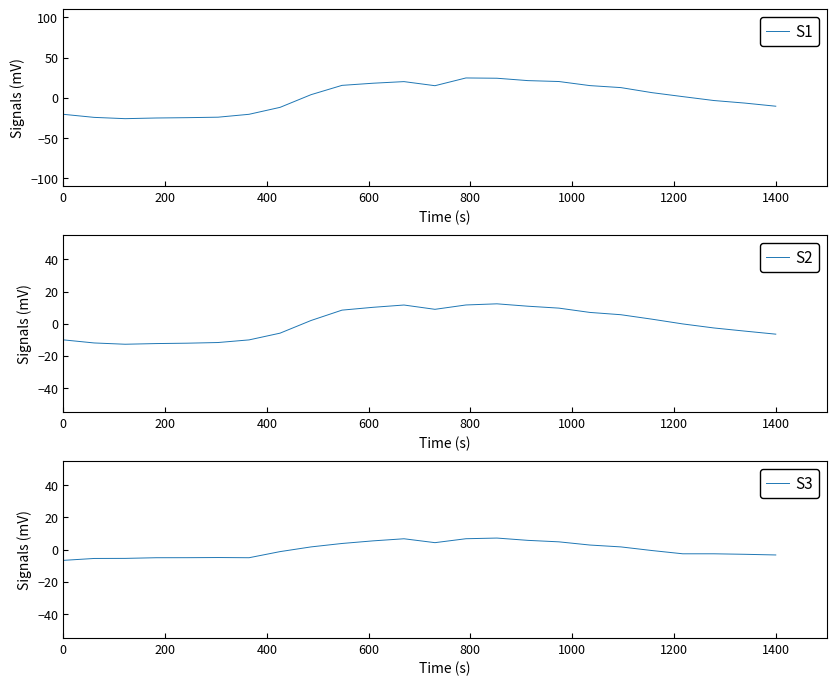

Reading right to left, list all the values displayed in this chart.

S1: -10.5	-6.6	-3.4	1.4	6.4	12.6	15.1	20.2	21.3	24.3	24.6	15.0	20.1	18.1	15.4	3.8	-12.0	-20.6	-24.2	-24.8	-25.2	-26.0	-24.4	-20.6
S2: -6.5	-4.6	-2.7	-0.2	2.8	5.6	7.0	9.7	10.9	12.3	11.6	8.9	11.6	10.2	8.4	2.0	-5.9	-10.1	-11.7	-12.1	-12.4	-12.8	-12.0	-10.1
S3: -3.3	-2.9	-2.6	-2.6	-0.6	1.7	2.8	4.8	5.7	7.2	6.8	4.3	6.7	5.4	3.8	1.7	-1.3	-5.1	-4.9	-5.0	-5.1	-5.5	-5.5	-6.7